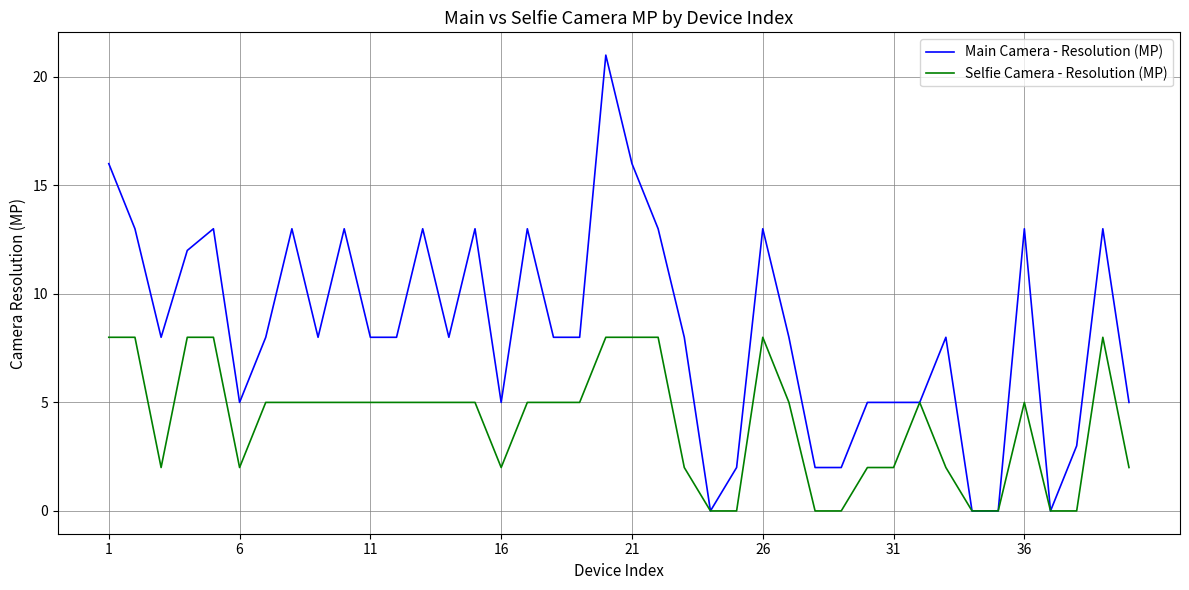

True or false: Main Camera - Resolution (MP) has more than 2 points higher than both neighbors.

True